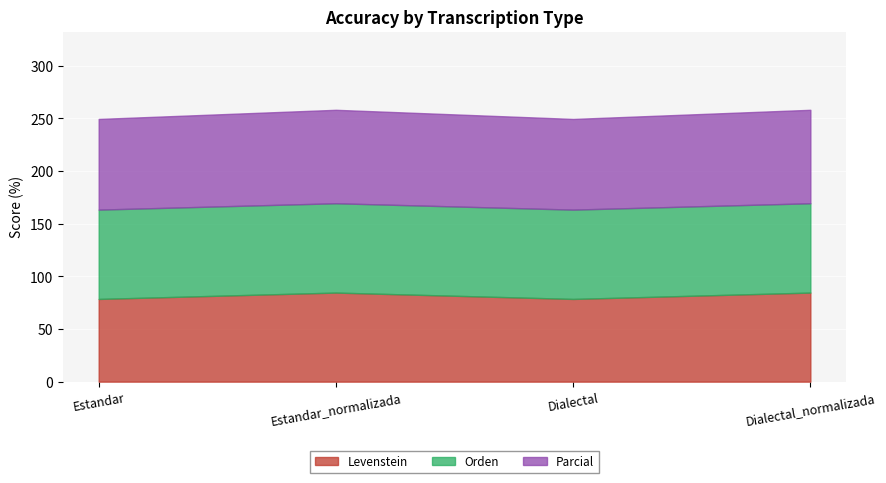

What is the maximum value shown in the chart?

88.8